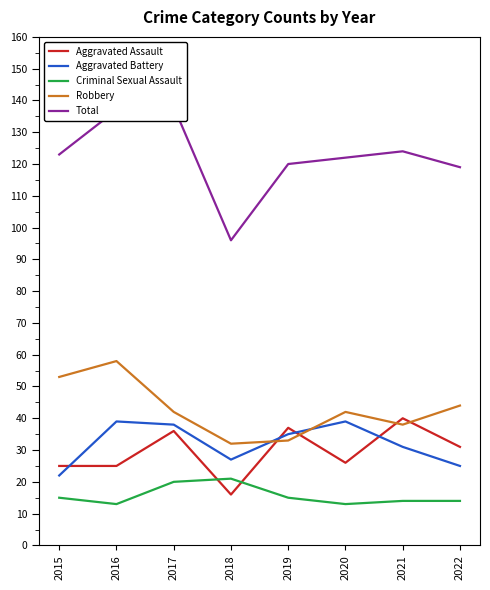

True or false: Robbery has a value of 44 at 2022.

True